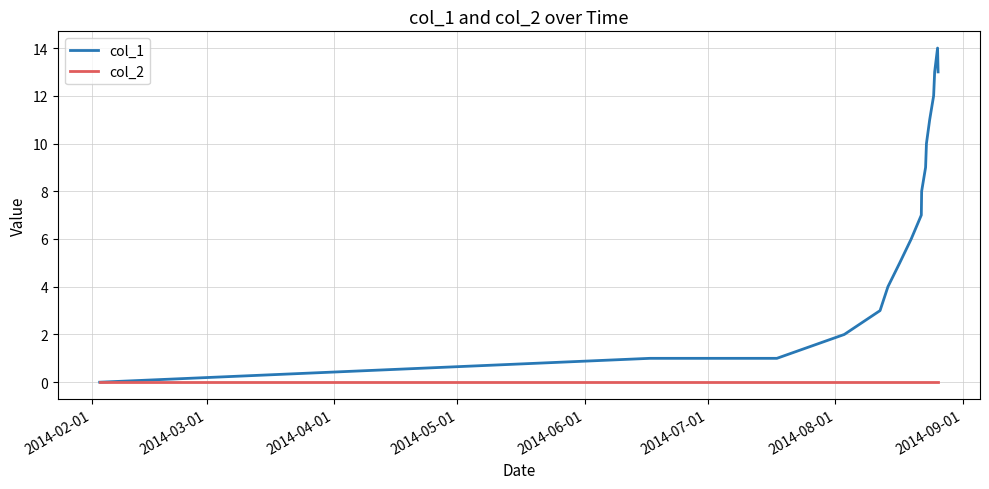

Which series has the largest total across all categories?

col_1